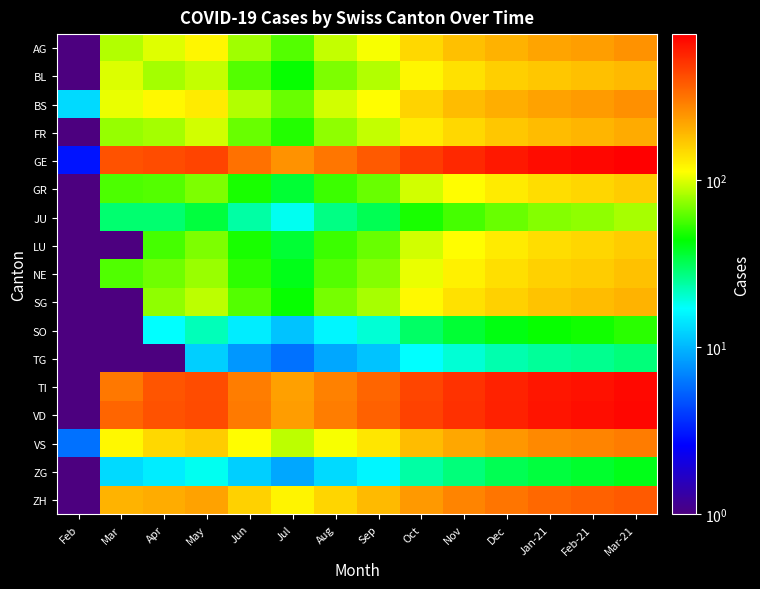

At Mar-21, list the series in order from smallest to largest.

TG, ZG, SO, JU, GR, LU, NE, BL, SG, FR, AG, BS, VS, ZH, TI, VD, GE